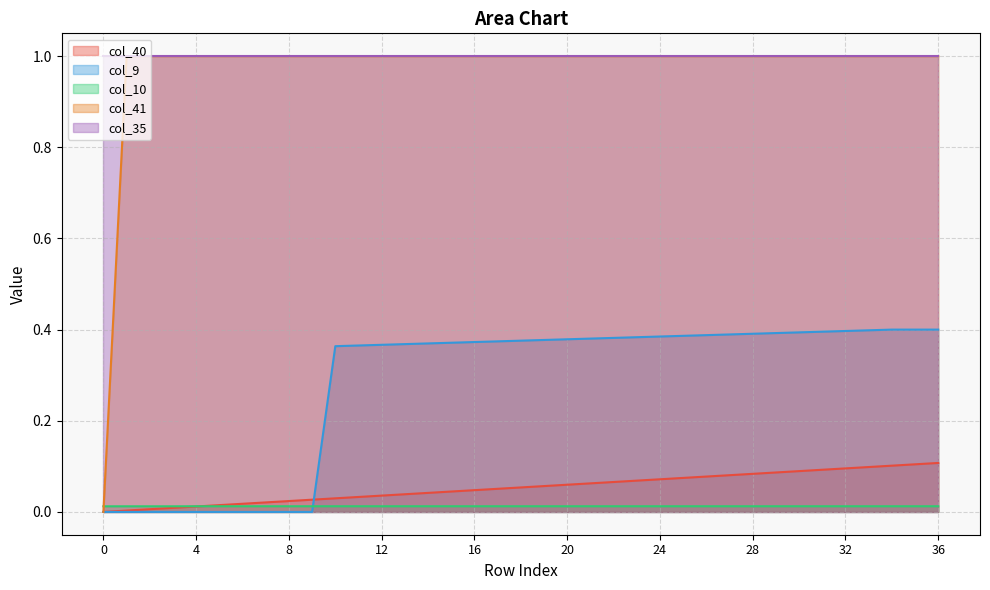

What is the maximum value shown in the chart?

1.0